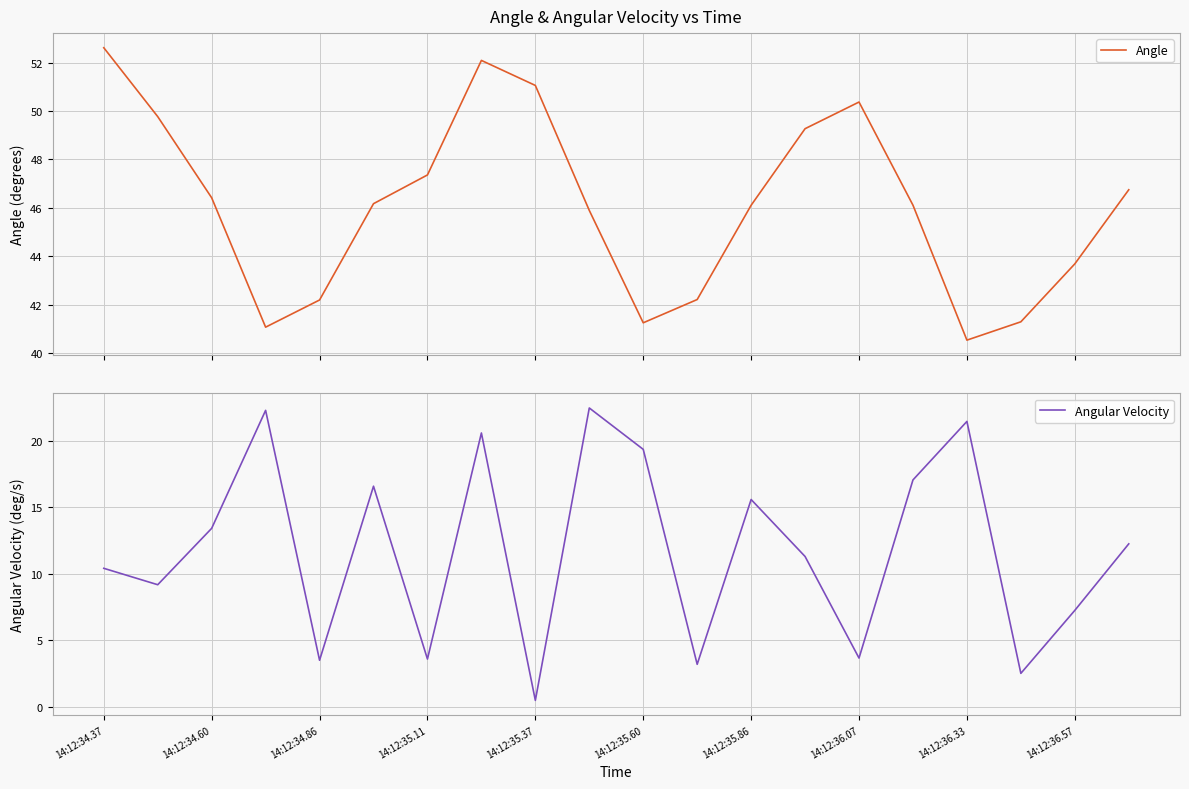

Is this an area chart (filled region under the line)?

No